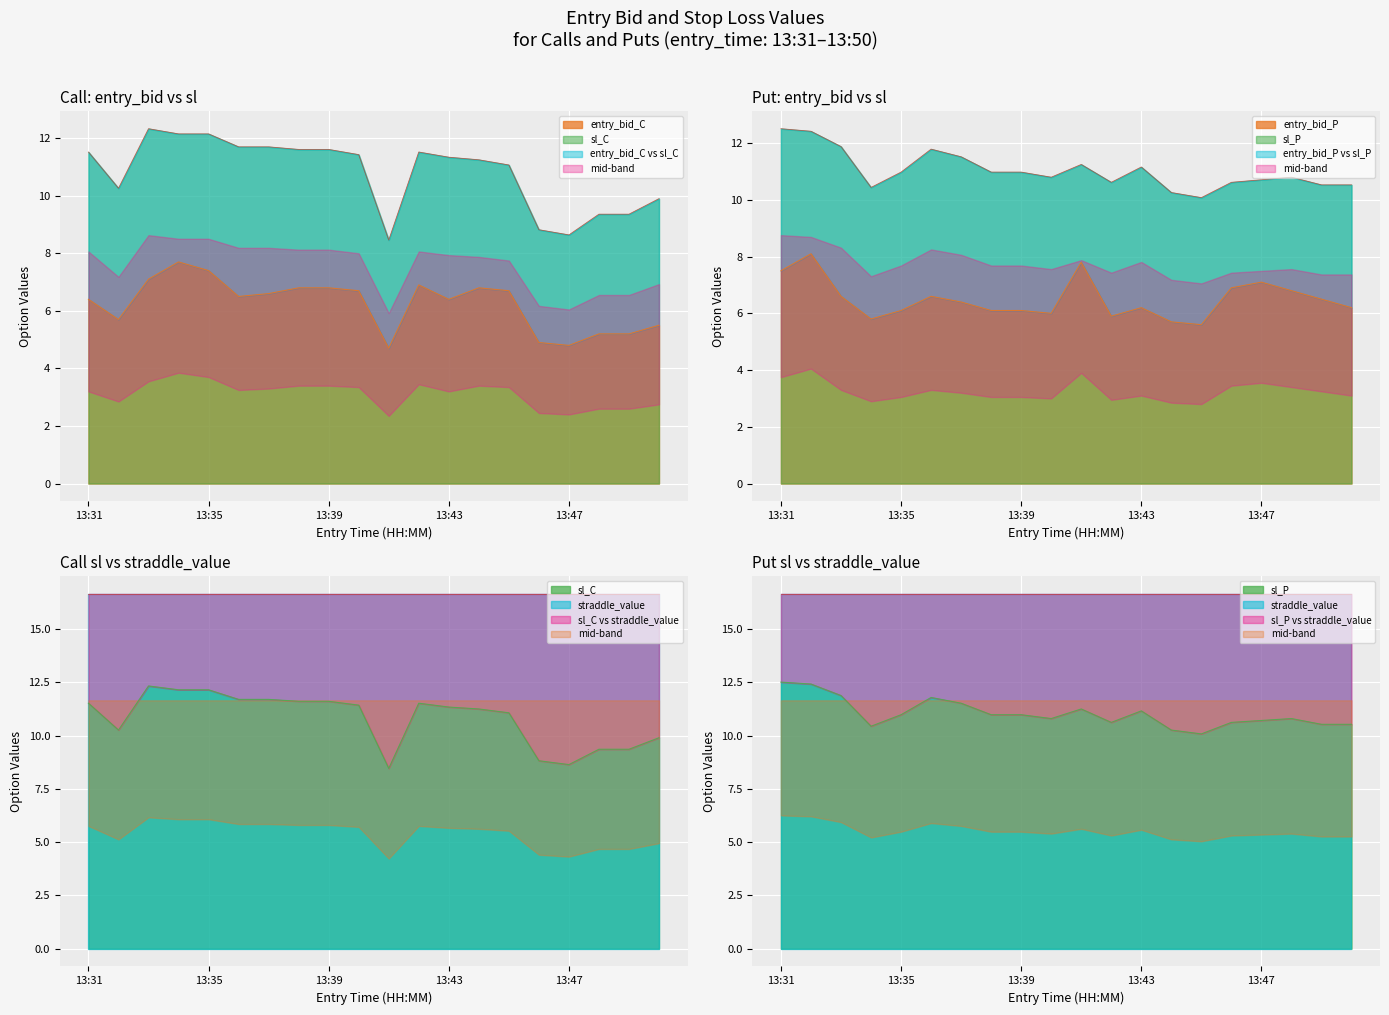

Where does the entry_bid_P line series first go above 6?

13:31